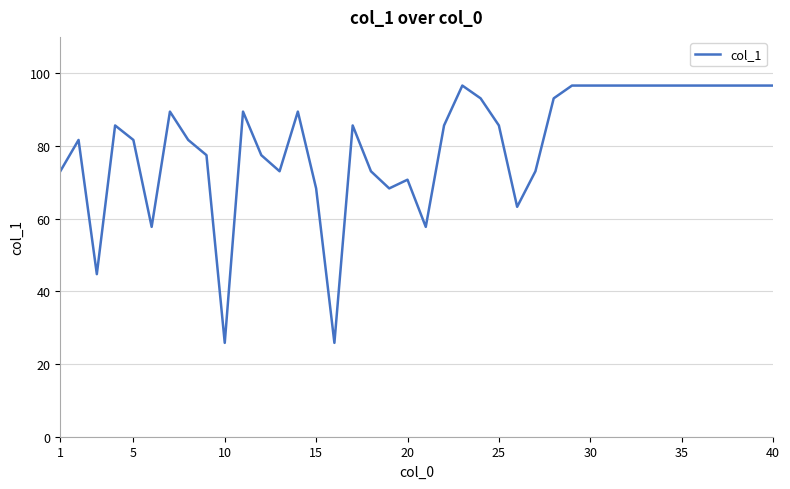

What is the minimum value shown in the chart?

25.8